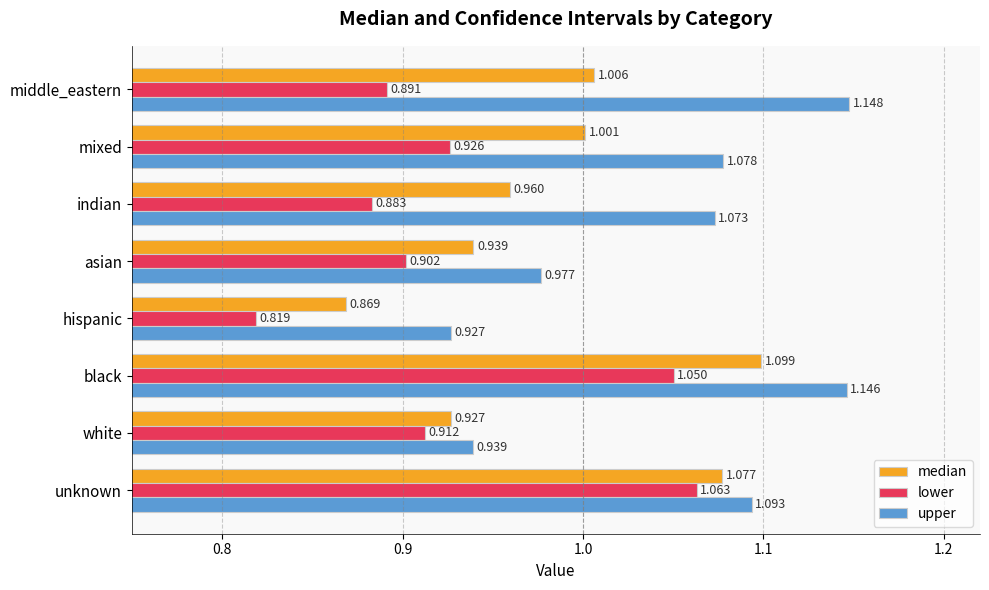

Which category has the highest value across all series?

middle_eastern